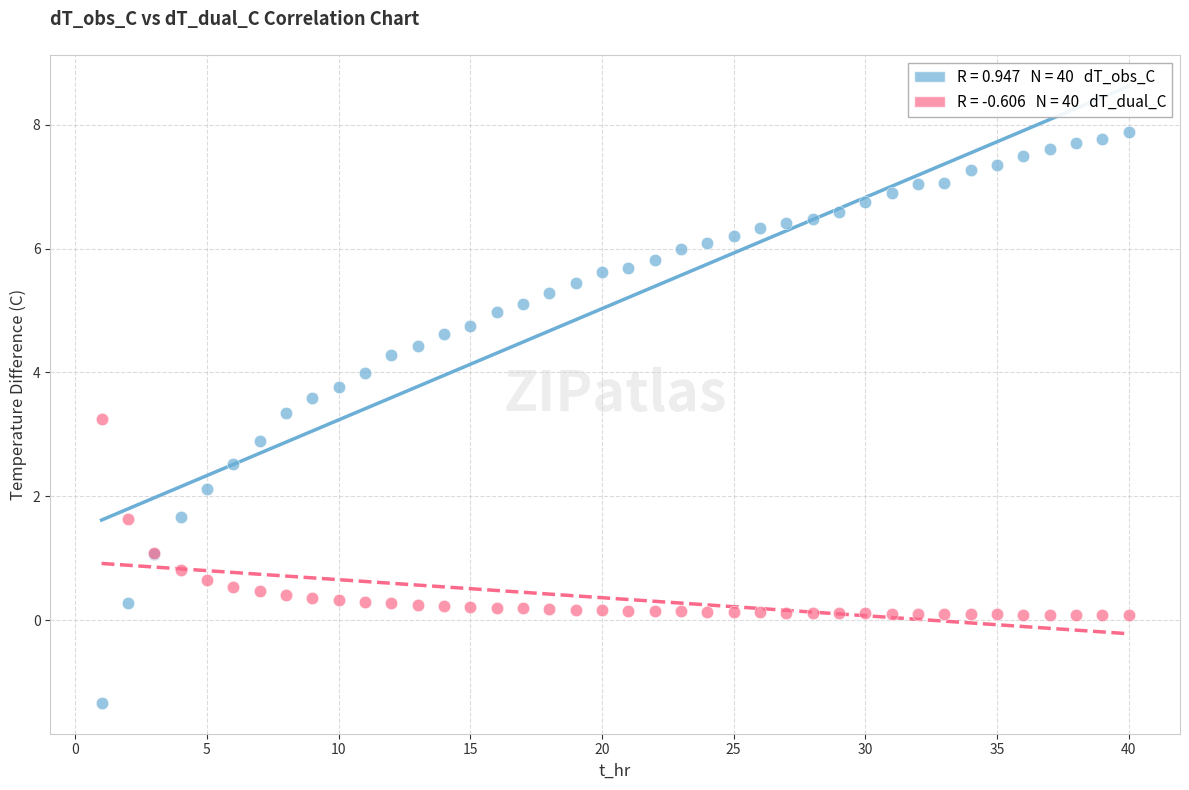

Across all series, what Y value is closest to 3?

2.9